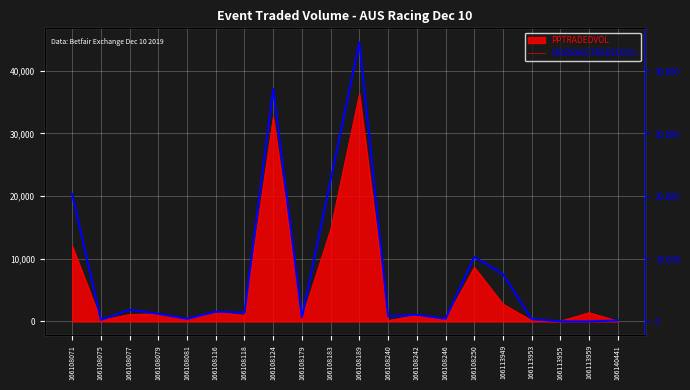

List the labels in order of value, largest first.

166108189, 166108124, 166108183, 166108071, 166108250, 166113949, 166108077, 166108116, 166108118, 166108079, 166108242, 166108240, 166108179, 166108246, 166108081, 166113953, 166108075, 166140441, 166113955, 166113959